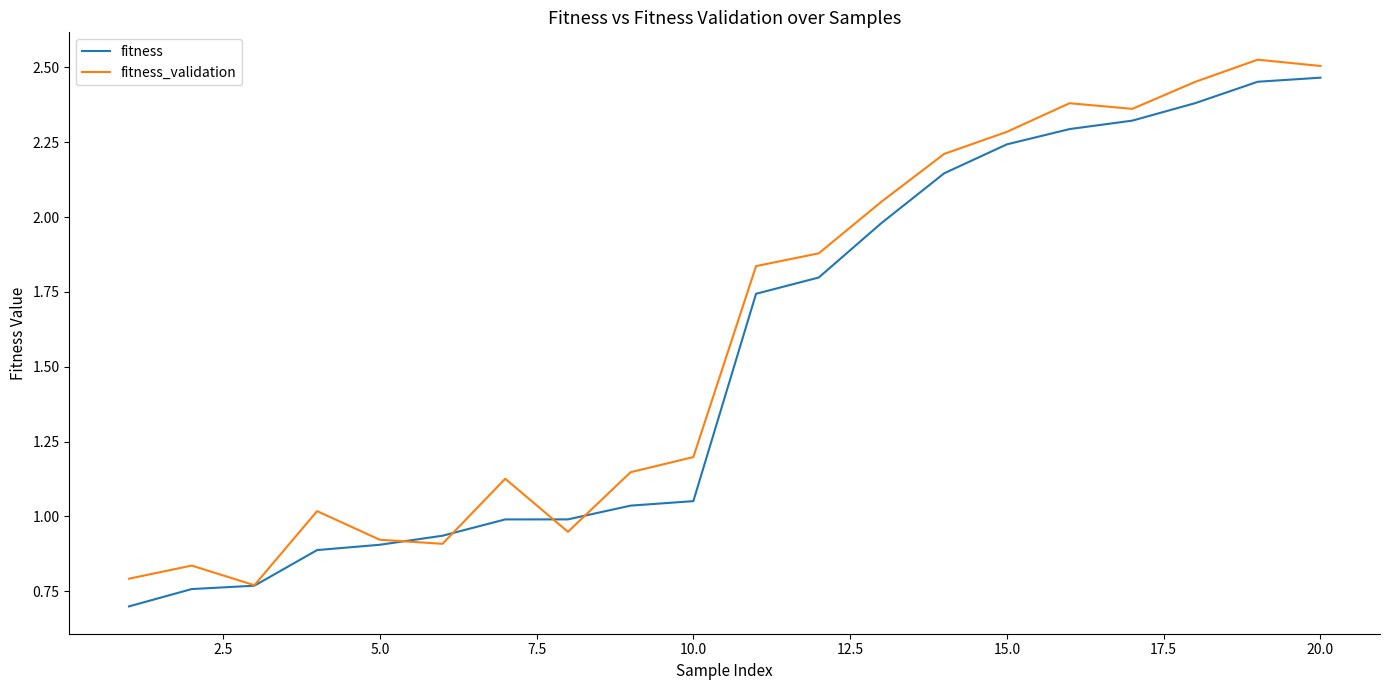

What is the lowest value of the fitness series?

0.7